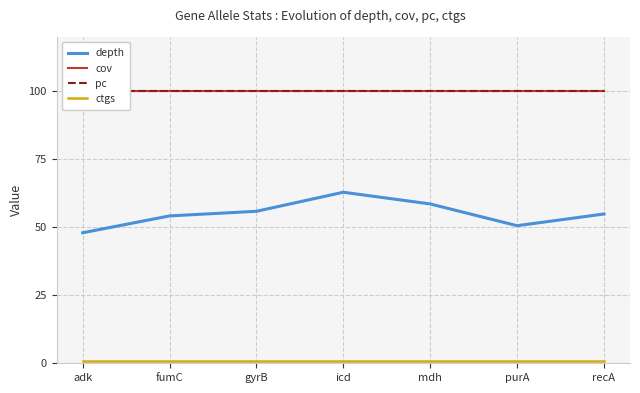

Reading left to right, transcribe all the data shown in this chart.

depth: adk=48.0	fumC=54.2	gyrB=55.9	icd=62.9	mdh=58.6	purA=50.6	recA=54.9
cov: adk=100.0	fumC=100.0	gyrB=100.0	icd=100.0	mdh=100.0	purA=100.0	recA=100.0
pc: adk=100.0	fumC=100.0	gyrB=100.0	icd=100.0	mdh=100.0	purA=100.0	recA=100.0
ctgs: adk=1.0	fumC=1.0	gyrB=1.0	icd=1.0	mdh=1.0	purA=1.0	recA=1.0